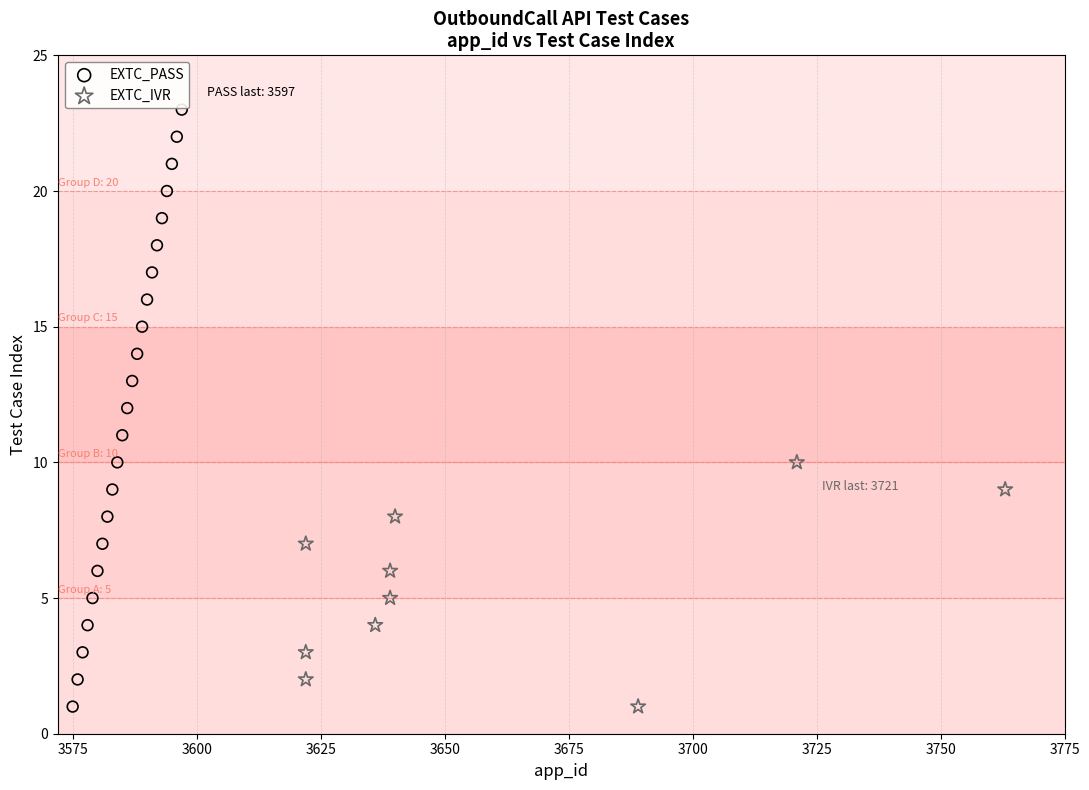

Which series has the largest Y range (max minus min)?

EXTC_PASS